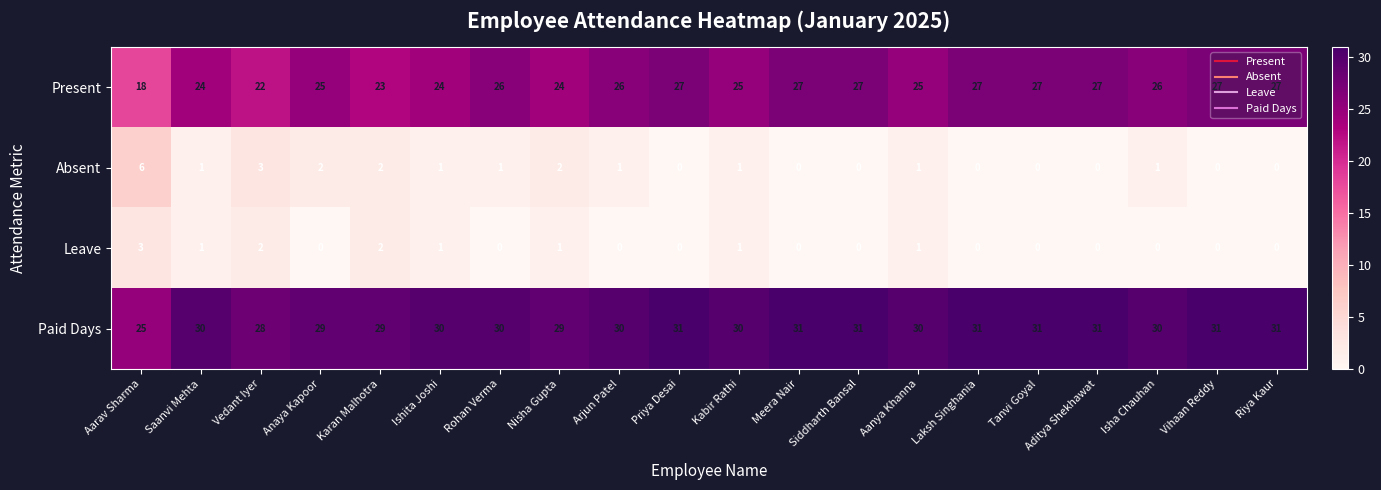

True or false: Absent has a value of -3 at Priya Desai.

False